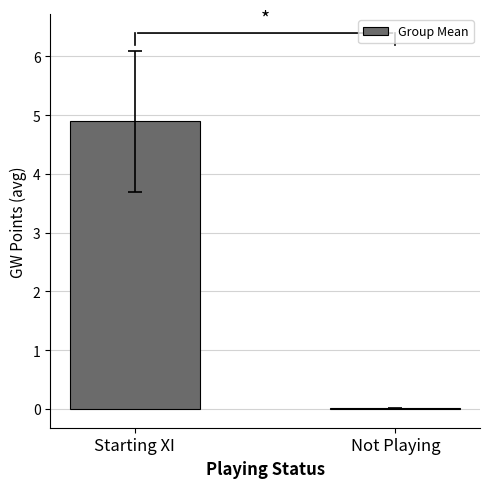

The chart shows a value of 0.0 at Not Playing. True or false?

True